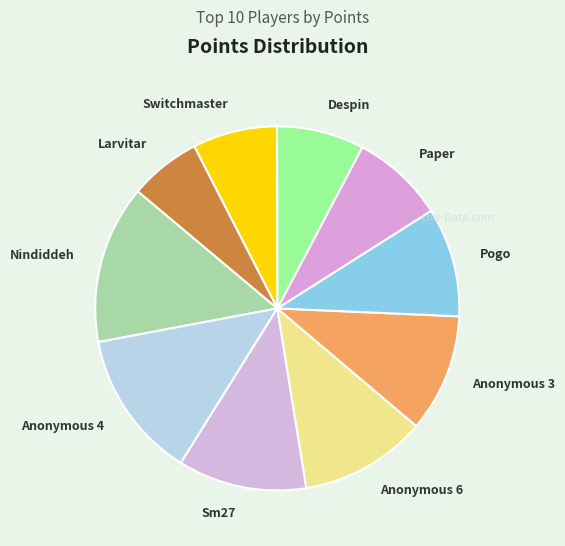

Does any single category account for the majority?

No